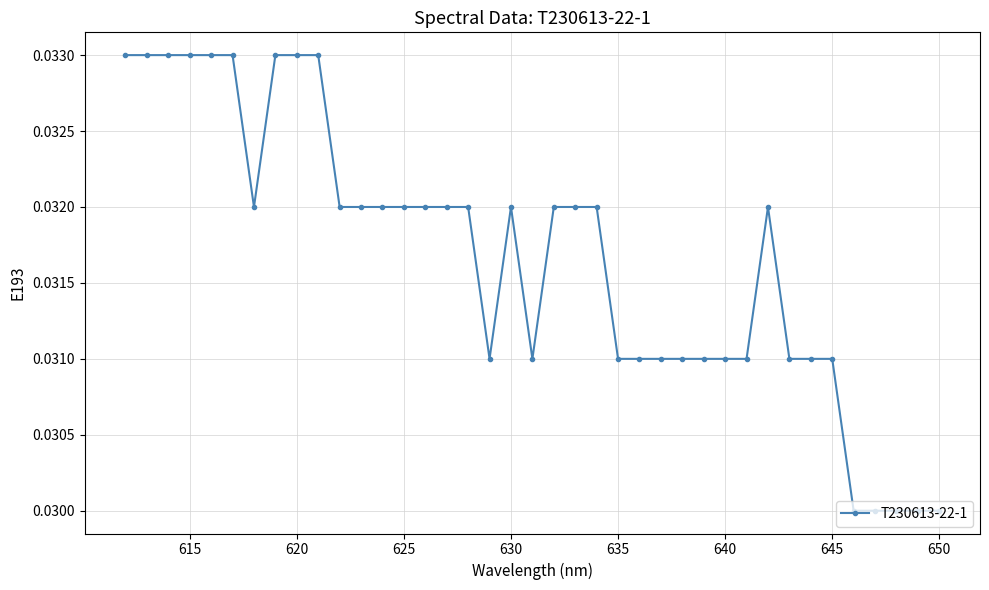

Count the values in the range 0 to 1.

39